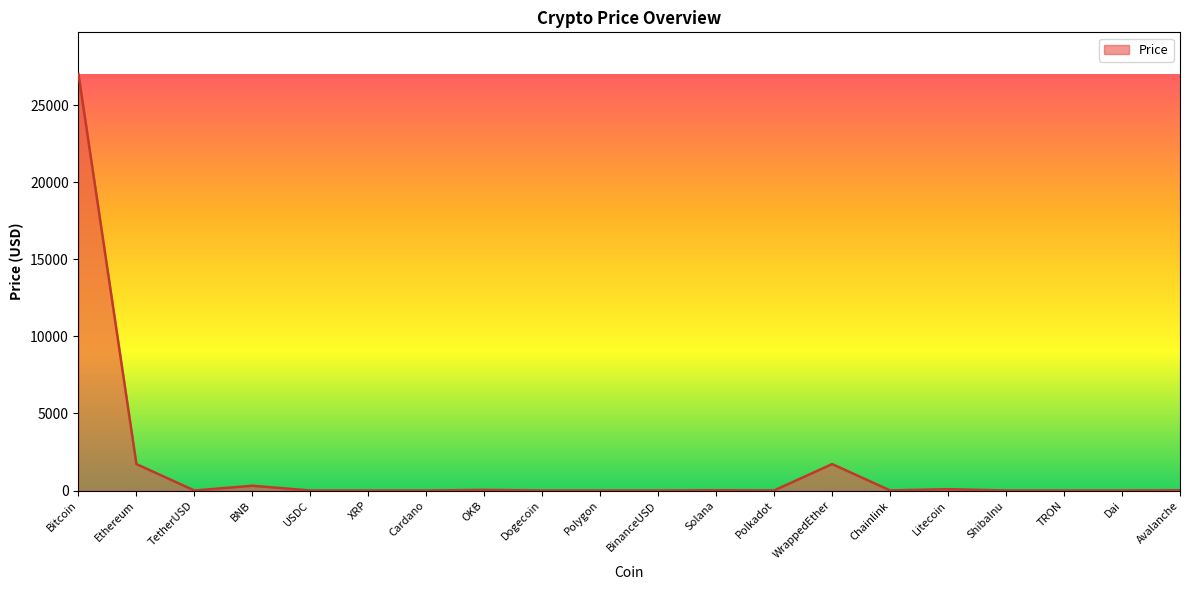

How many lines are shown in the chart?

1